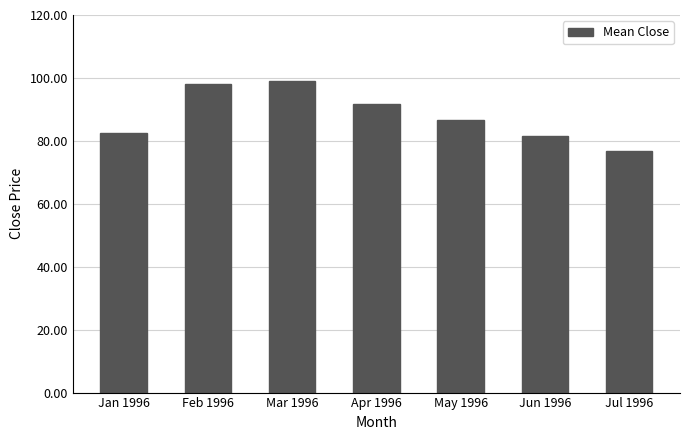

What value does the data have at May 1996?

86.7